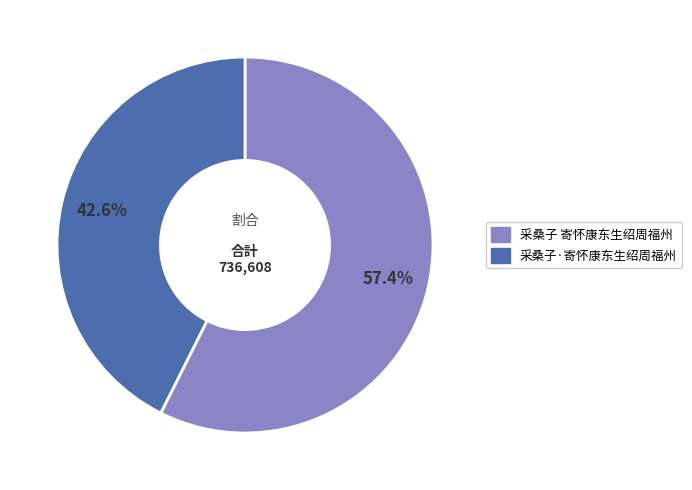

Between 采桑子·寄怀康东生绍周福州 and 采桑子 寄怀康东生绍周福州, which is larger?

采桑子 寄怀康东生绍周福州